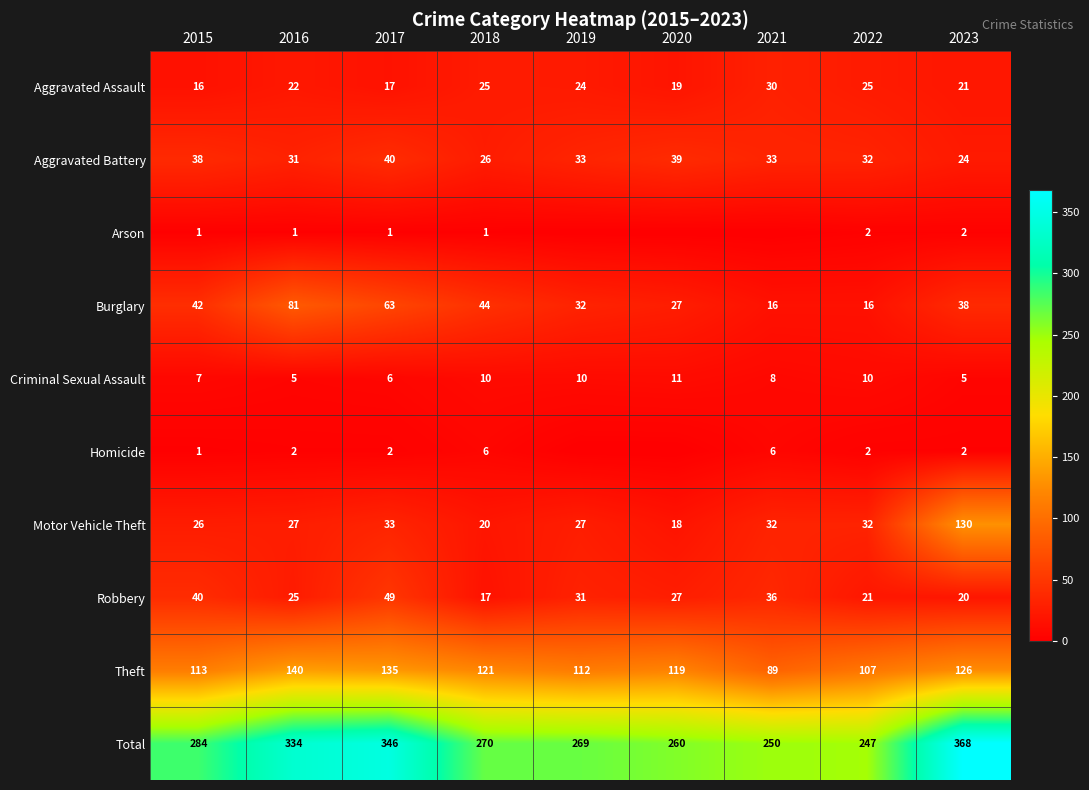

Is it true that Criminal Sexual Assault equals 16 at 2022?

False